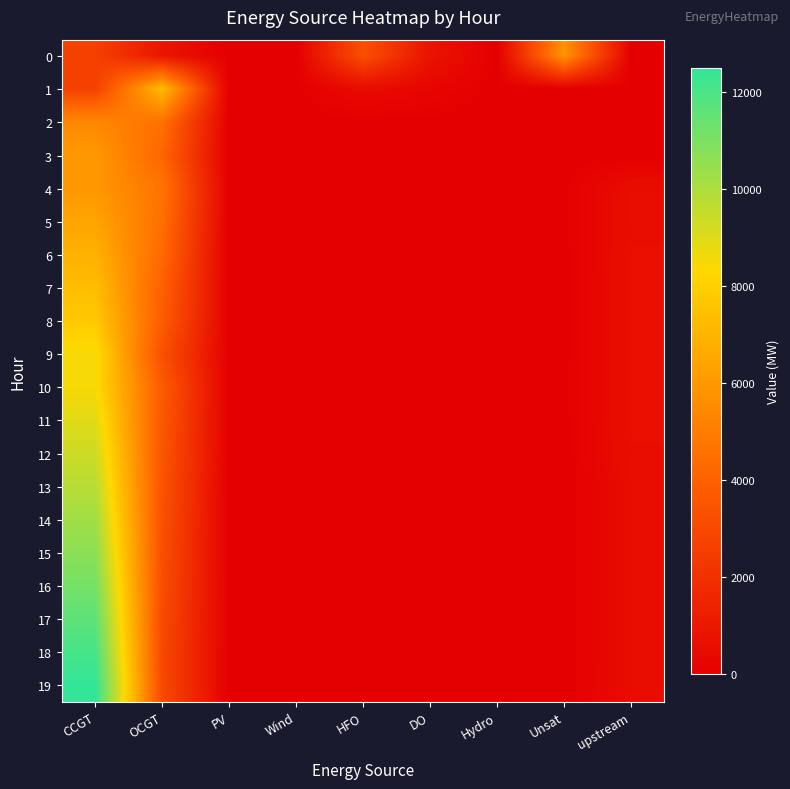

How many categories are shown in the chart?

9